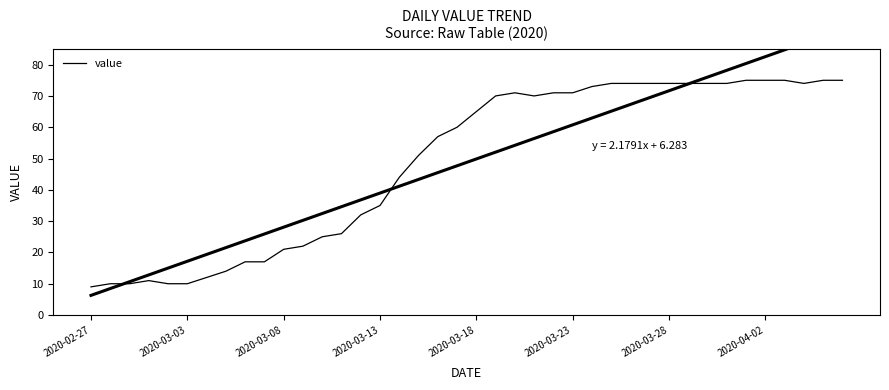

How many values are below 65?

20